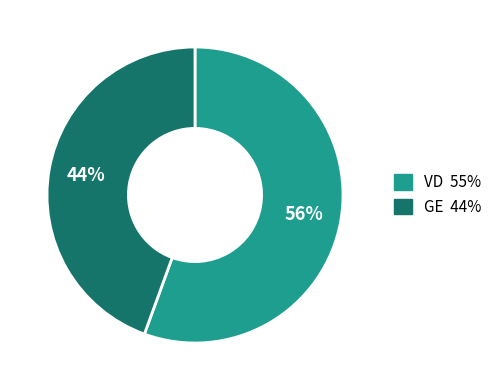

Is there a majority slice in this chart?

Yes